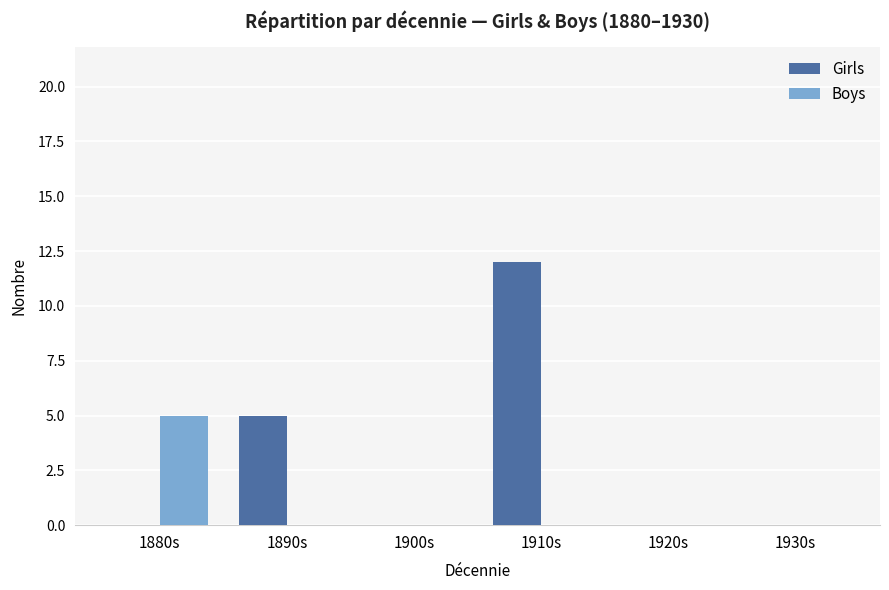

What is the highest value of the Girls series?

12